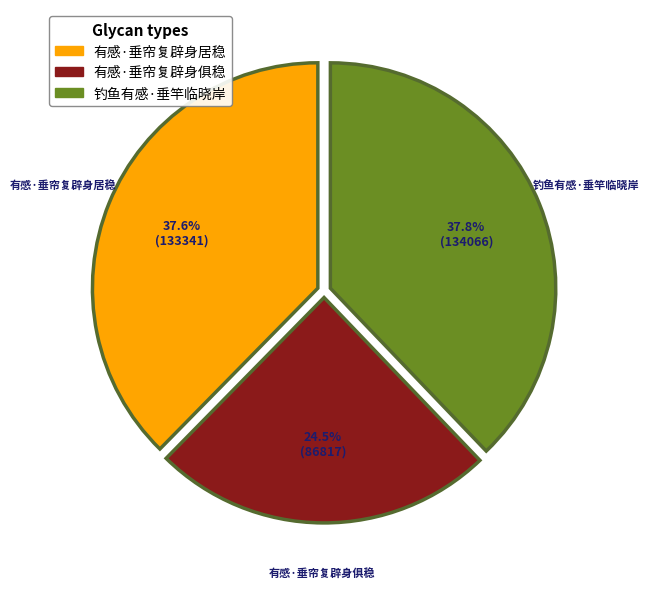

How many slices are in this pie chart?

3